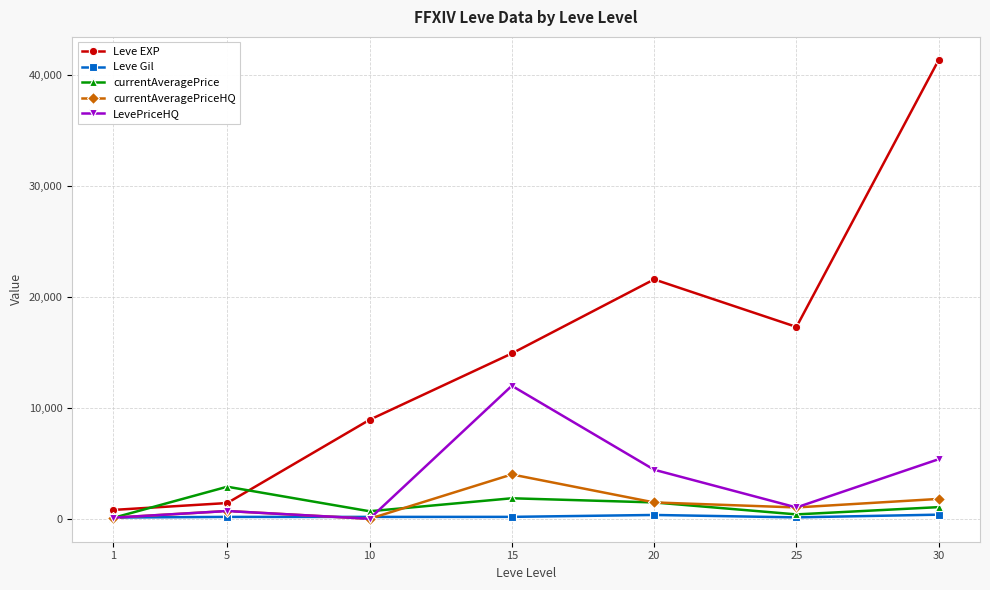

What is the sum of all Leve Gil values?

1465.0